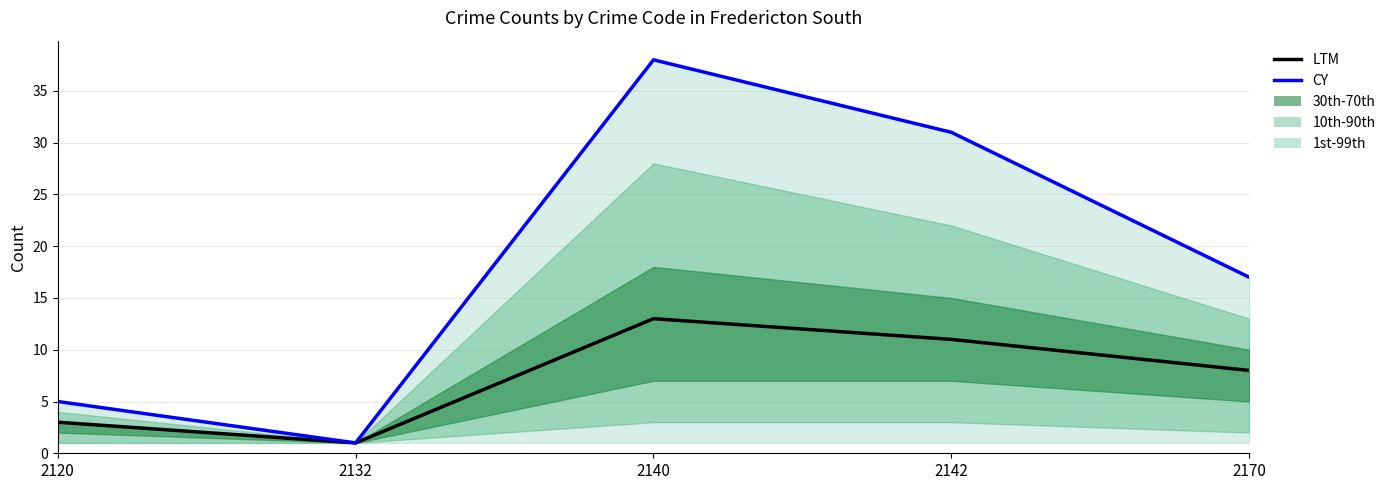

What is the minimum value for LTM?

1